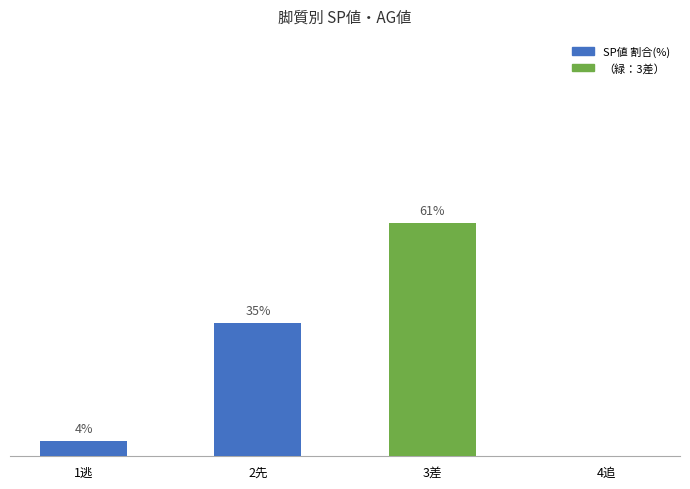

Which has a higher value, 3差 or 2先?

3差